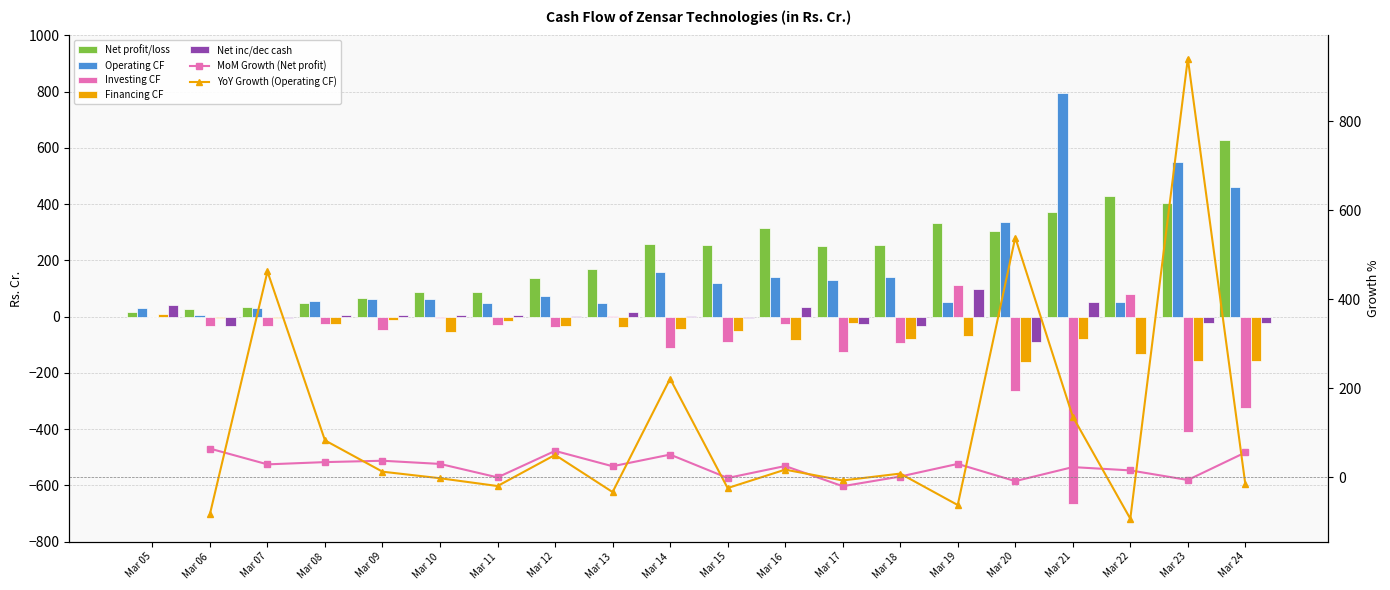

Which series has the largest range (max minus min)?

Operating CF